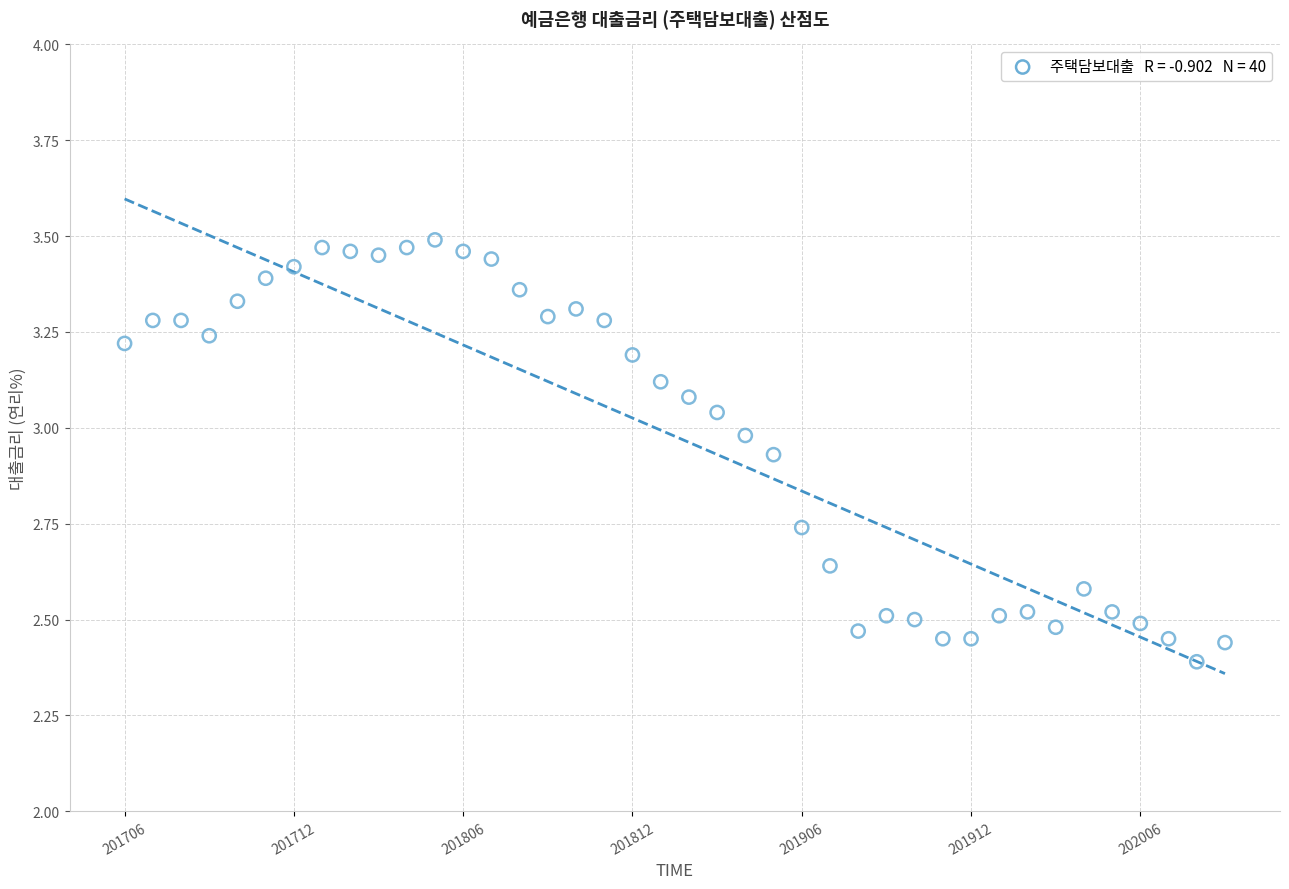

What is the range of Y values (max minus min)?

1.1